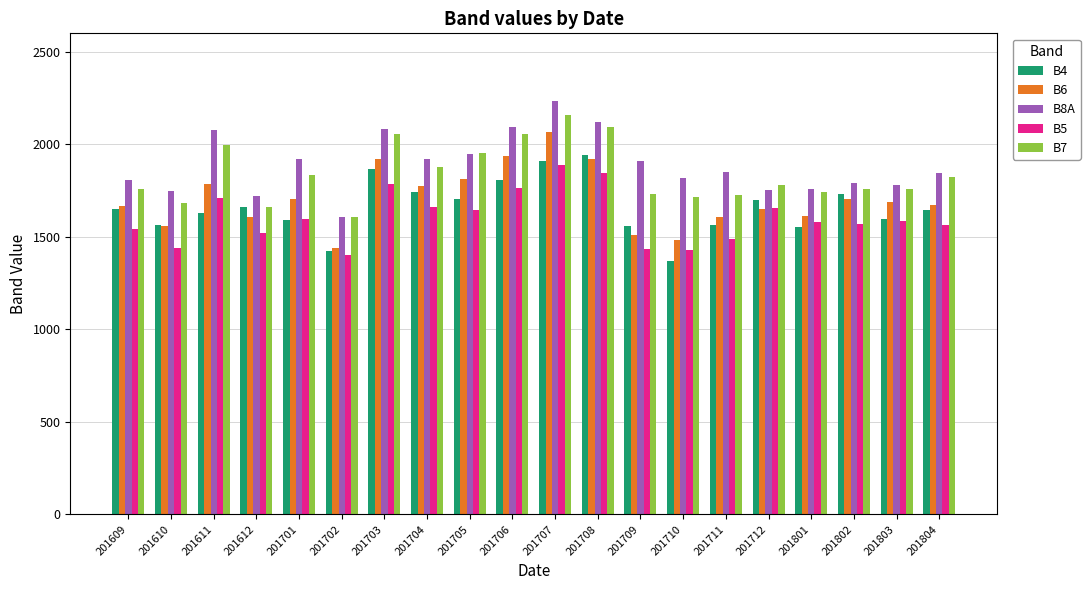

Is it true that B6 equals 1610 at 201711?

True